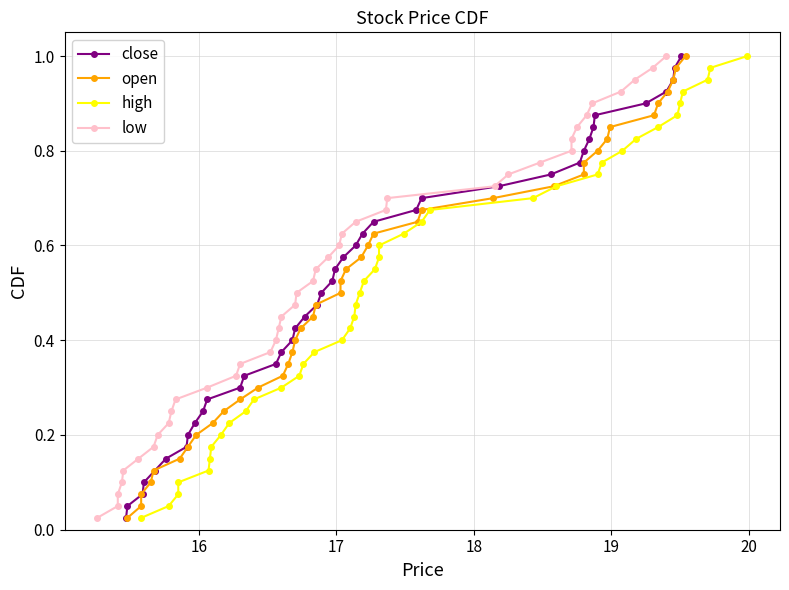

True or false: open has more than 2 points higher than both neighbors.

False